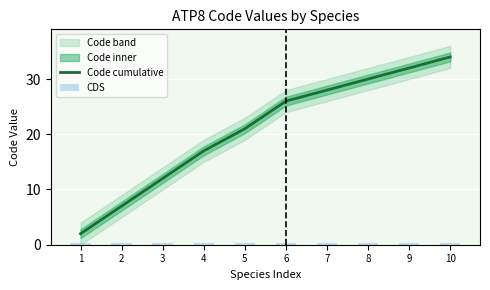

Which category has the highest value in the Code cumulative series?

10